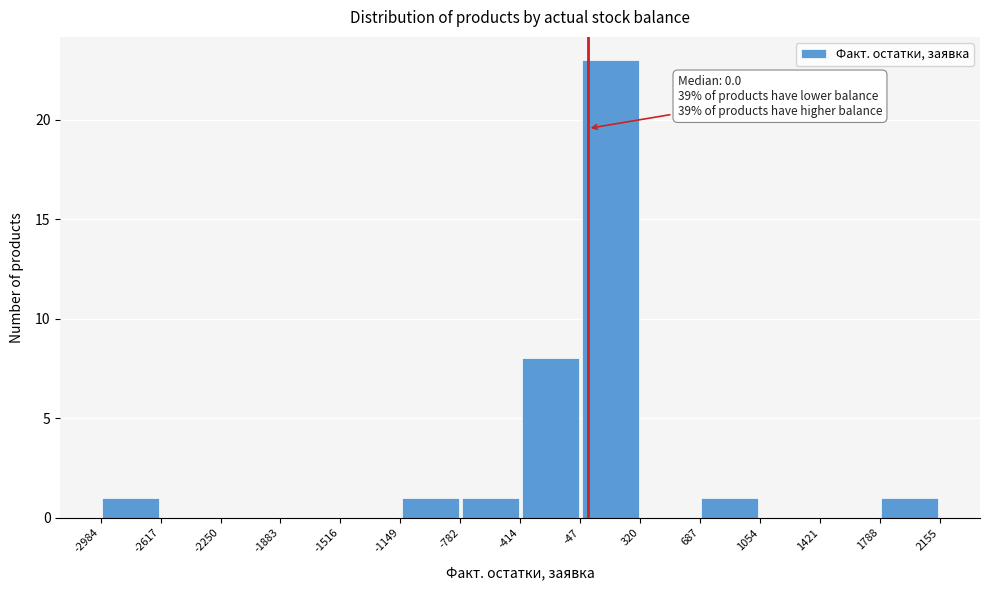

Over which range of the x-axis is the bar tallest?

-47 to 320